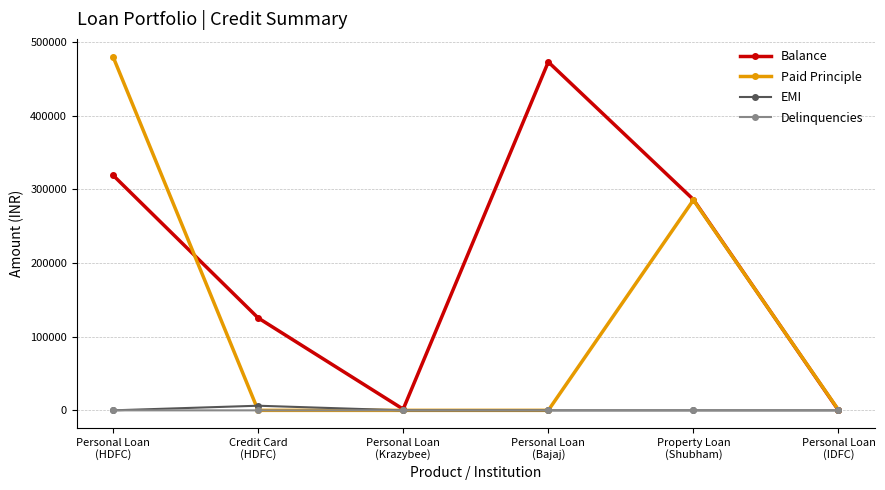

At which category does EMI reach its first local peak?

Credit Card
(HDFC)